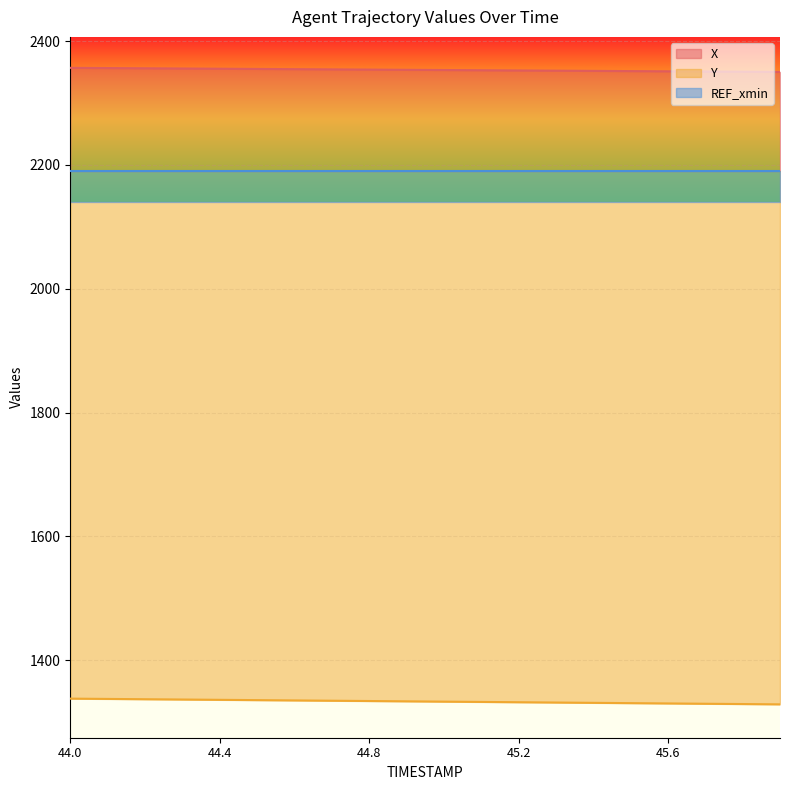

What is the difference between the X values at 45.3 and 44.8?

1.7